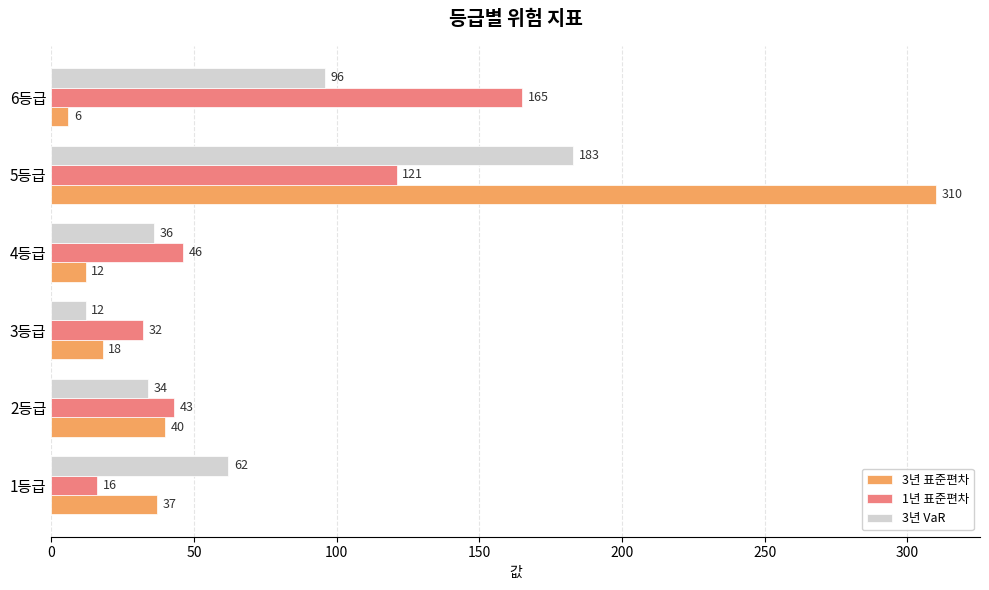

How many data points in 1년 표준편차 are less than 46?

3